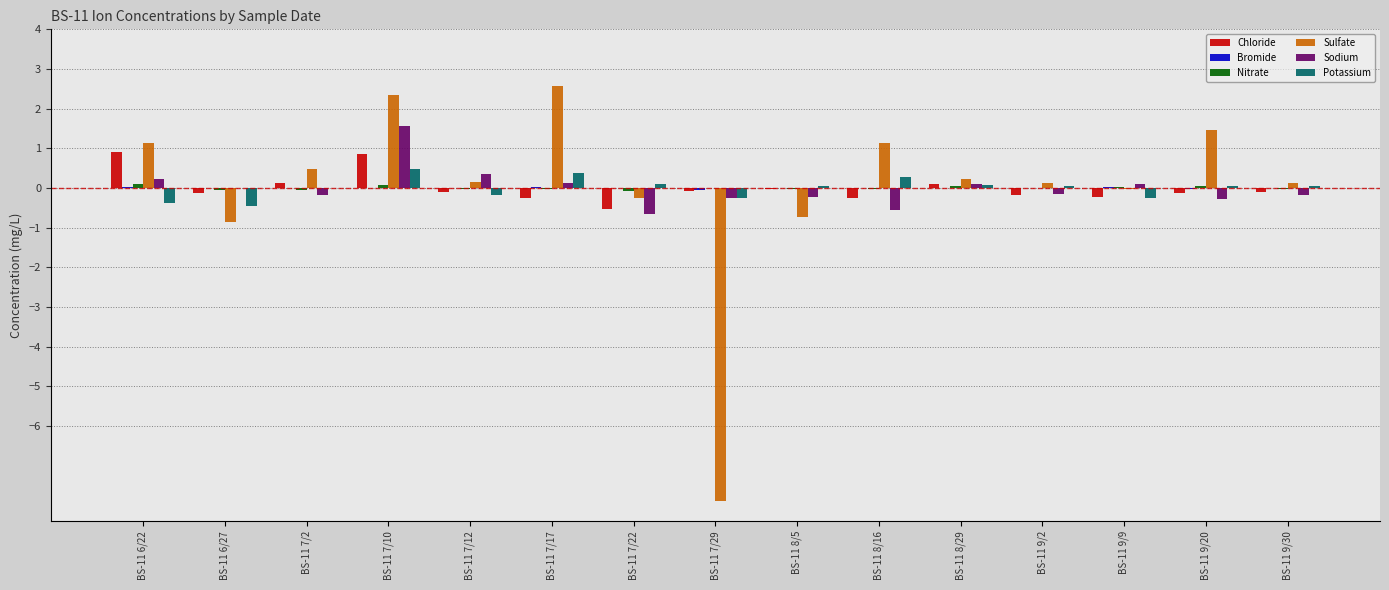

Between BS-11 7/29 and BS-11 9/9, which series saw the biggest shift?

Sulfate